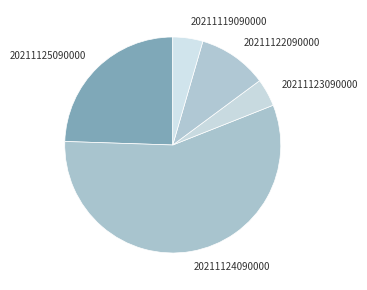

What is the largest slice in the pie chart?

20211124090000